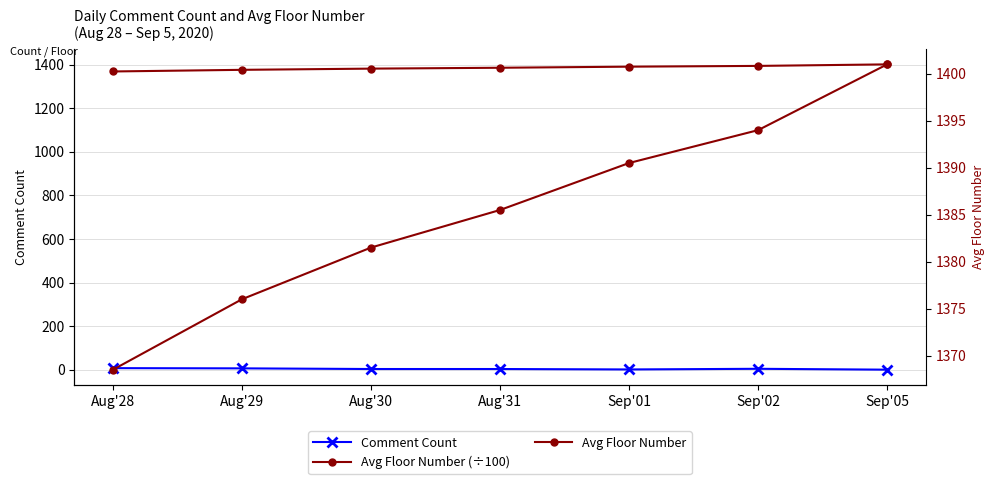

What is the difference between the maximum and minimum values in the Avg Floor Number (÷100) series?

32.5